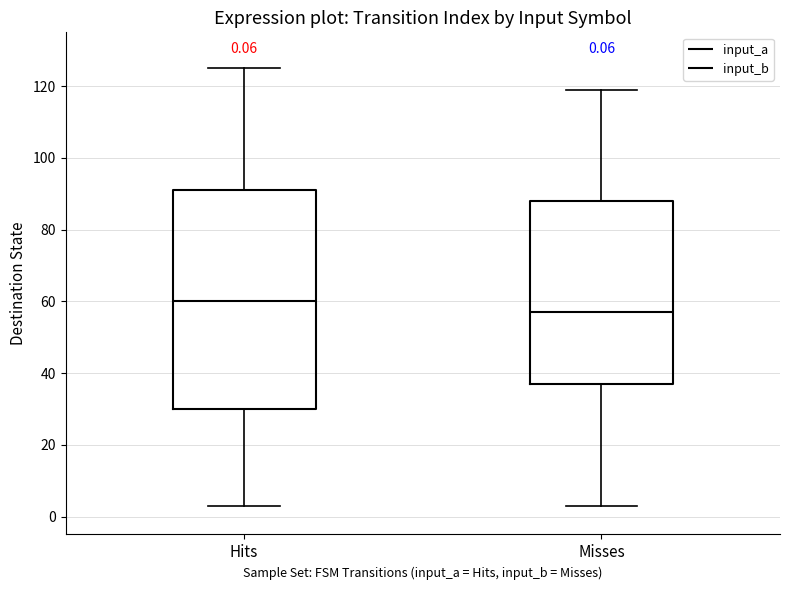

Which box has the lowest median line?

Misses